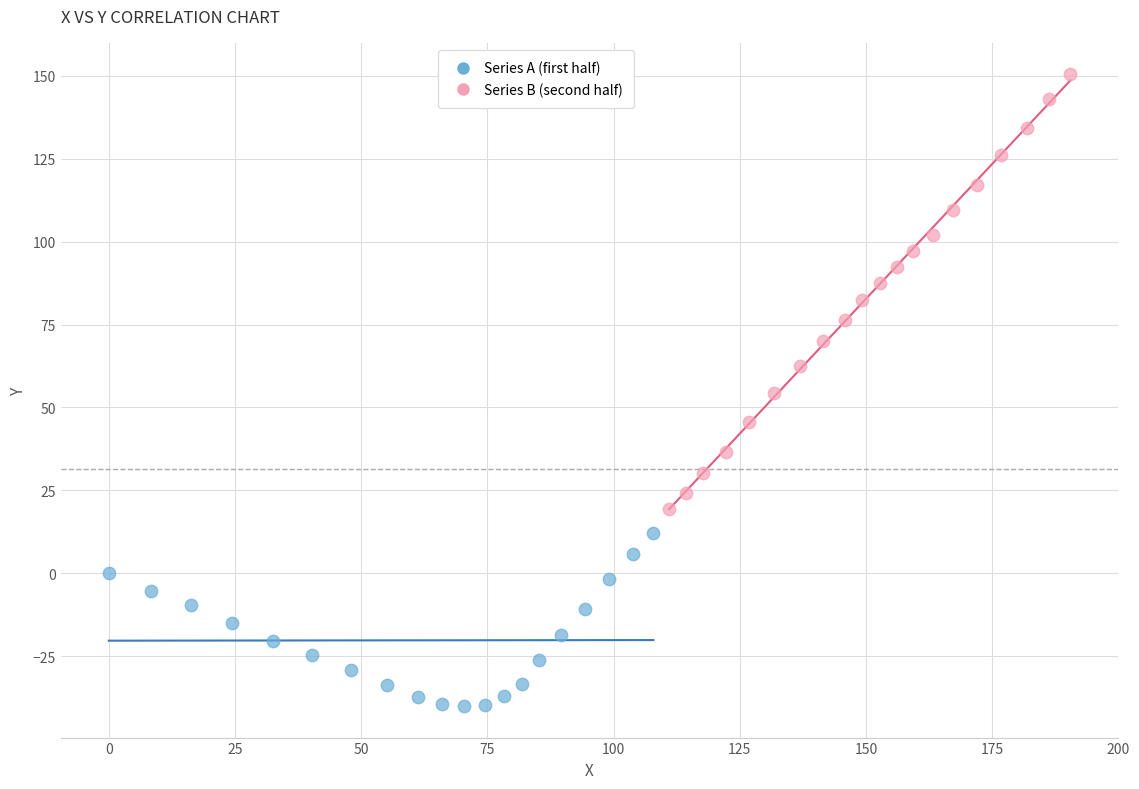

Which series reaches the maximum Y coordinate?

Series B (second half)